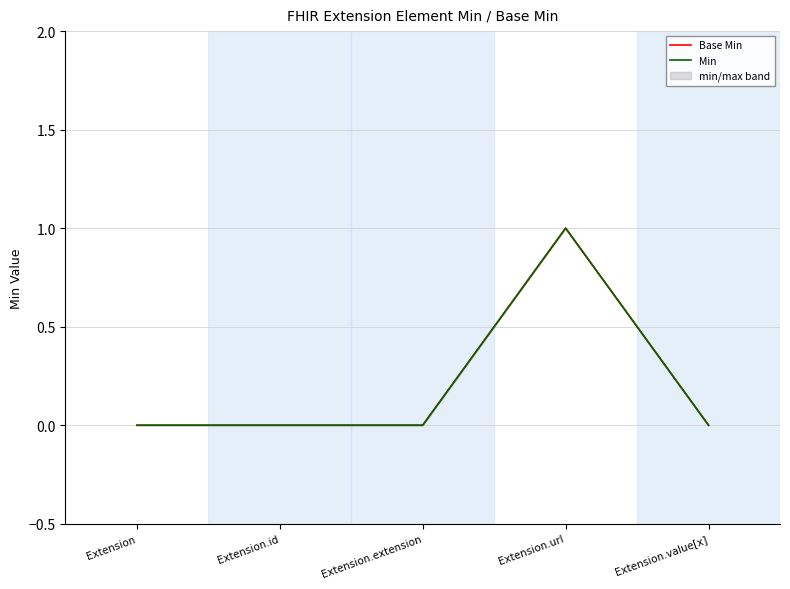

How many series are shown in this chart?

2